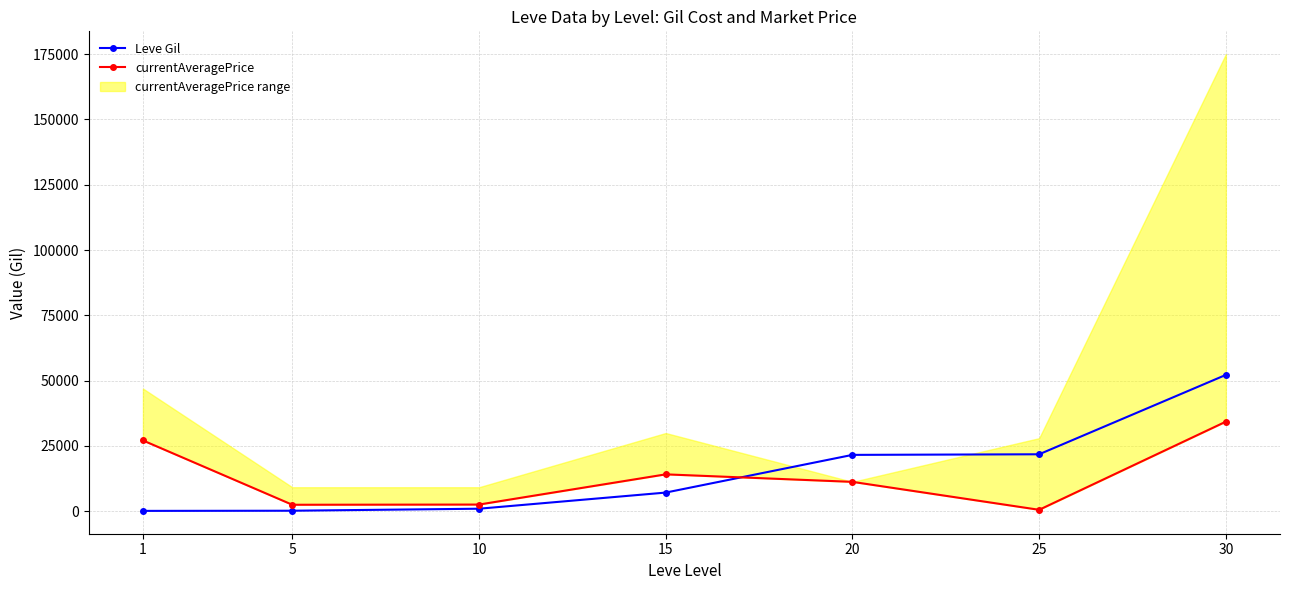

What is the value of the currentAveragePrice point at the 3rd from the left?

2583